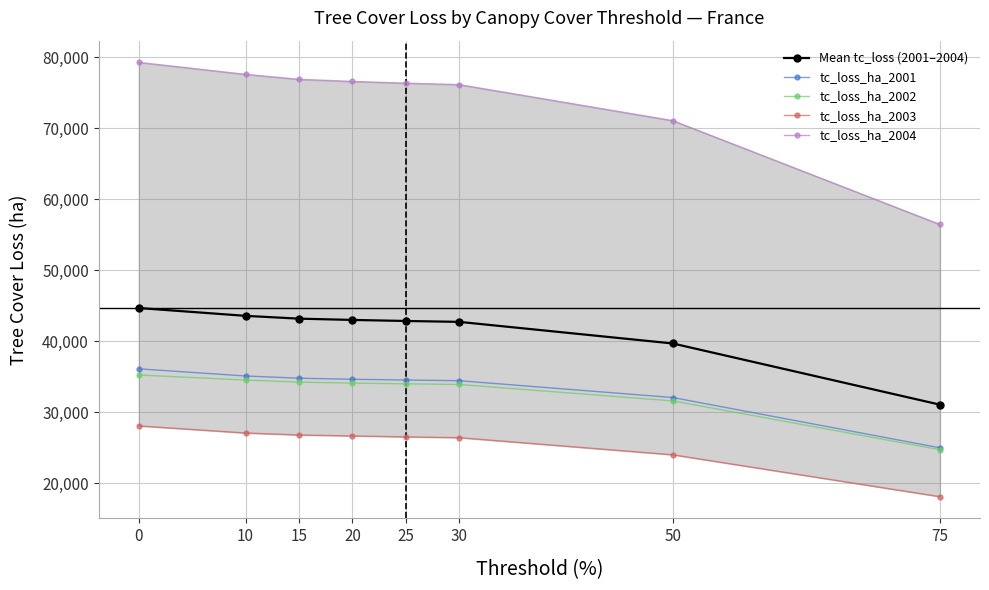

What is the difference between the maximum and minimum values in the tc_loss_ha_2004 series?

22839.0